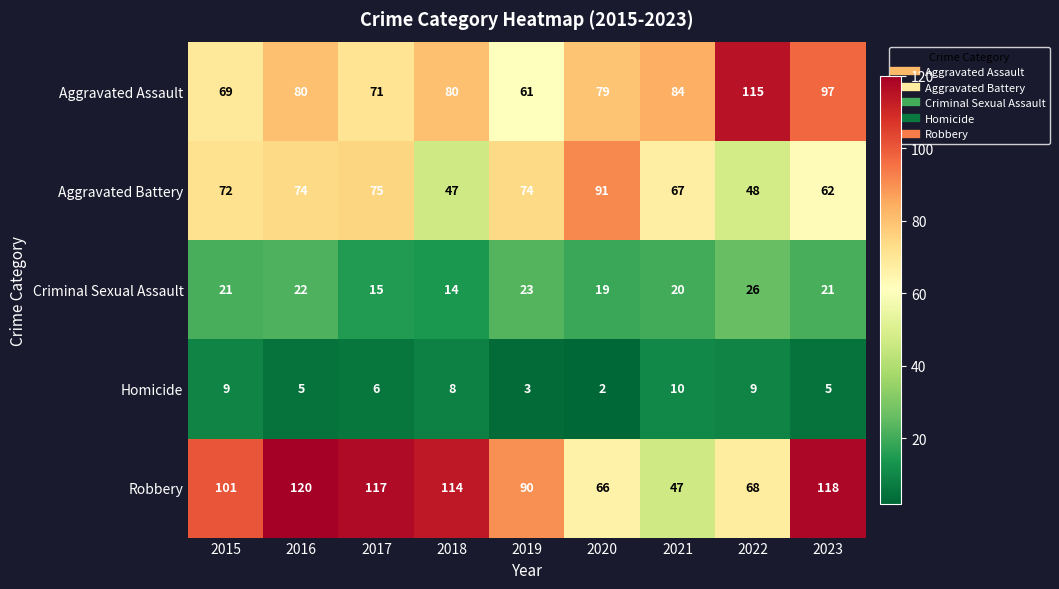

What is the sum of the Robbery values at 2020 and 2017?

183